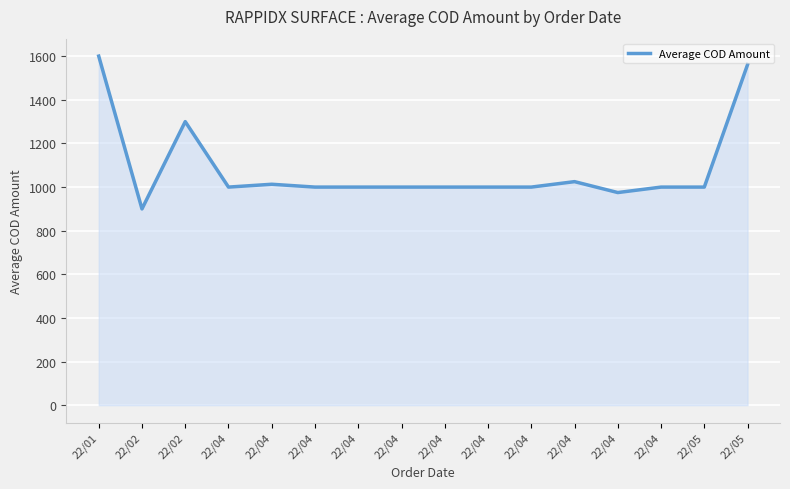

True or false: the data has more than 2 interior local peaks.

True